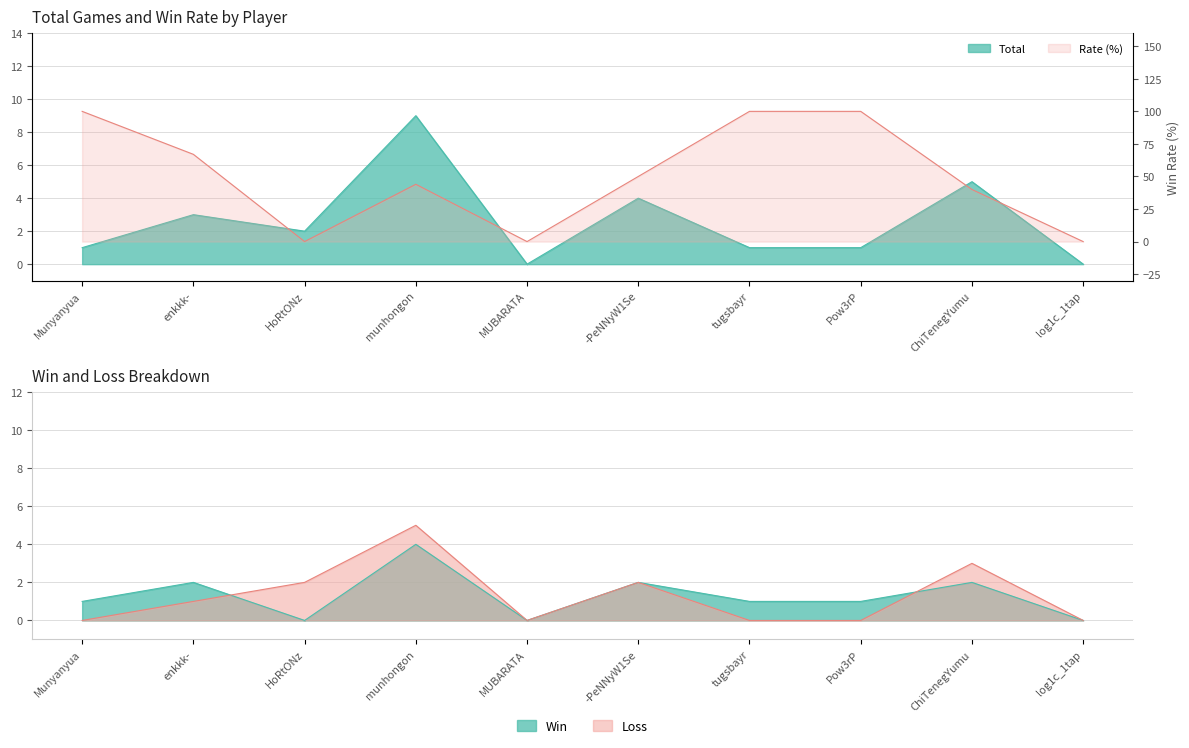

What is the sum of all Win values?

13